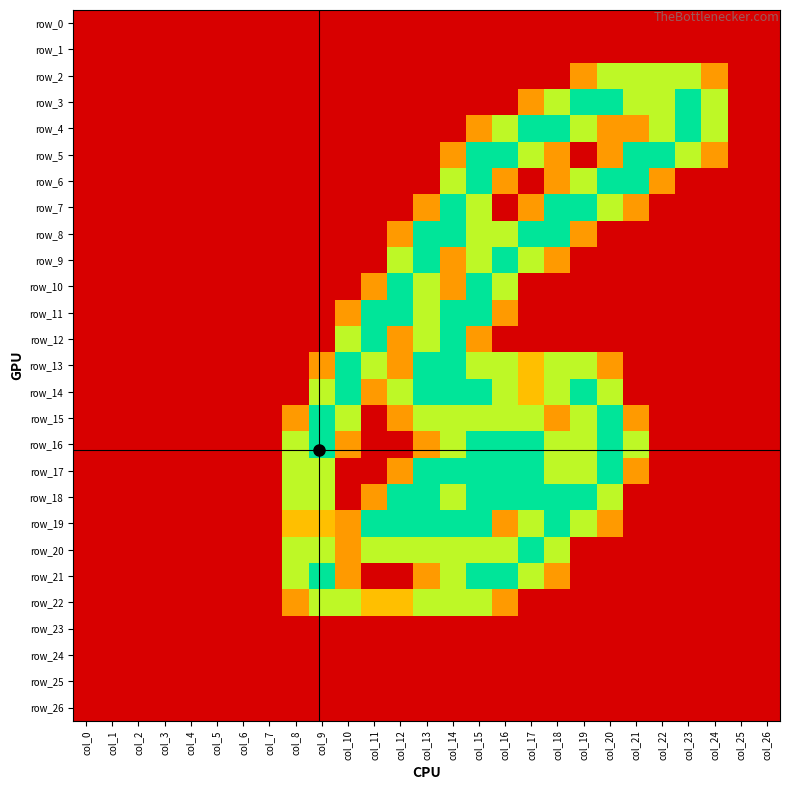

Rank the series at col_11 from lowest to highest value.

row_0, row_1, row_2, row_3, row_4, row_5, row_6, row_7, row_8, row_9, row_15, row_16, row_17, row_21, row_23, row_24, row_25, row_26, row_10, row_14, row_18, row_22, row_13, row_20, row_11, row_12, row_19